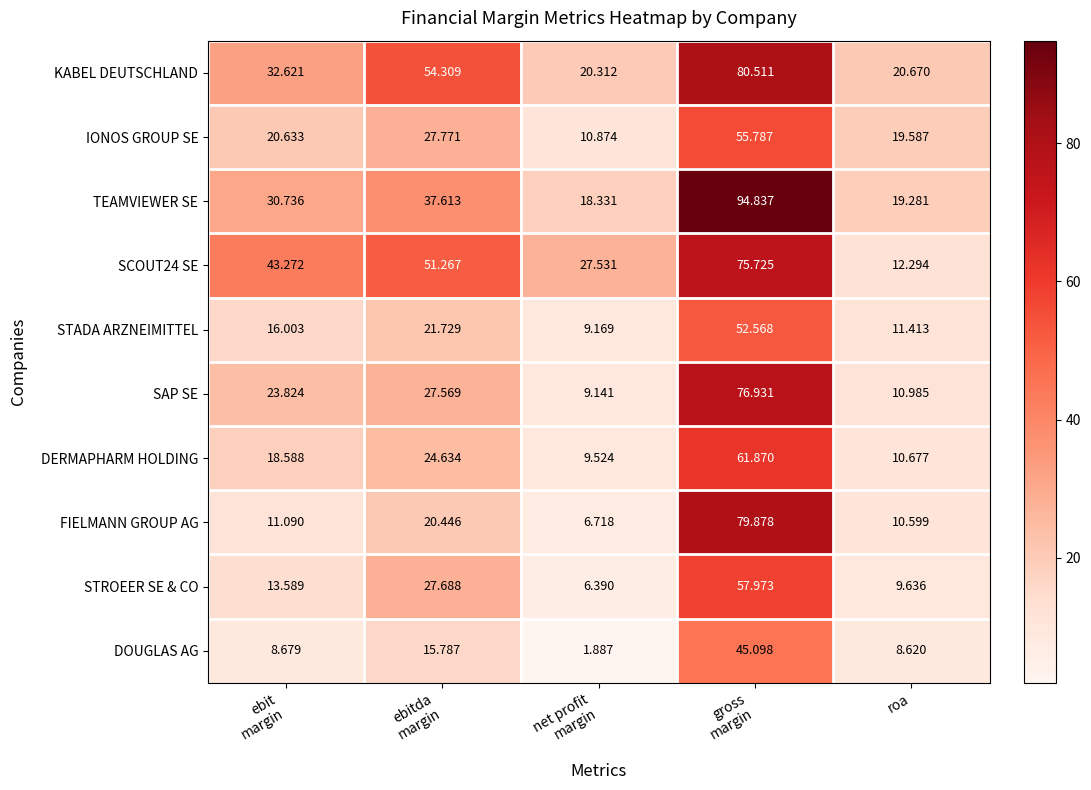

Which series has the largest range (max minus min)?

TEAMVIEWER SE